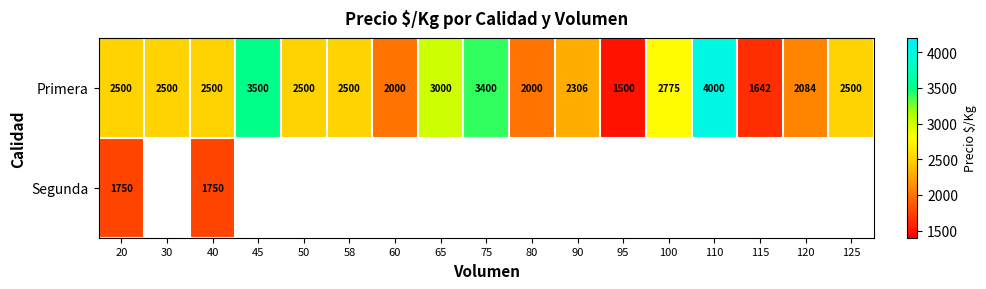

At 40, list the series in order from smallest to largest.

Segunda, Primera